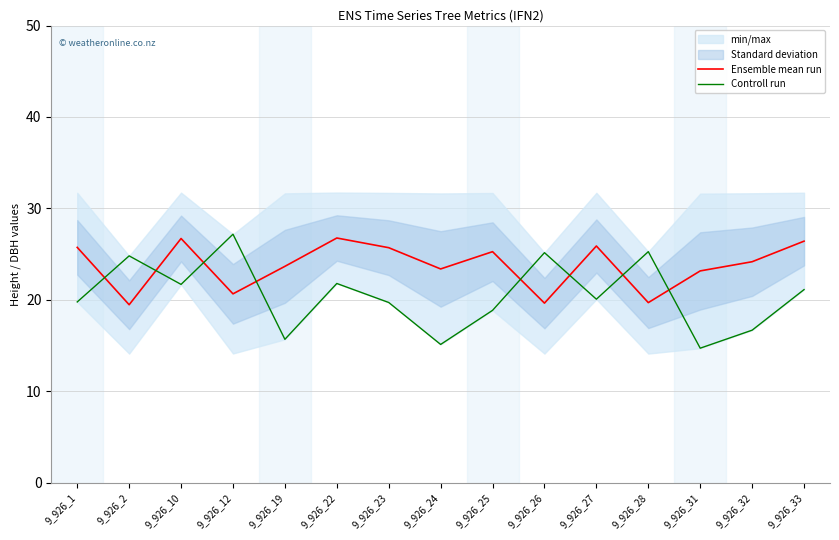

What is the maximum value shown in the chart?

27.2